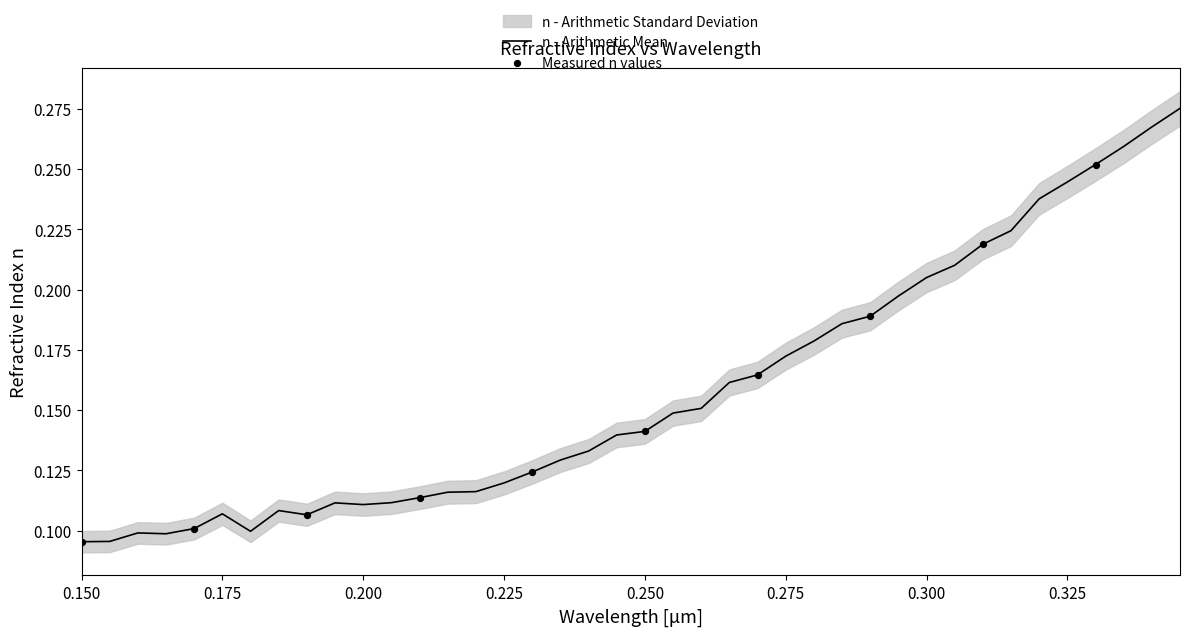

Which has a higher value, 0.28 or 0.34?

0.34